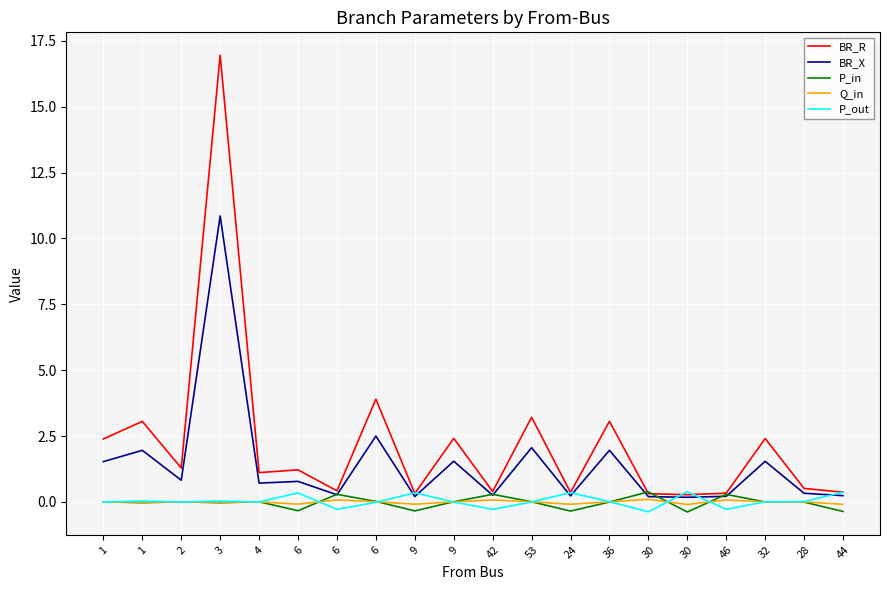

What are all the series names shown in the legend?

BR_R, BR_X, P_in, Q_in, P_out